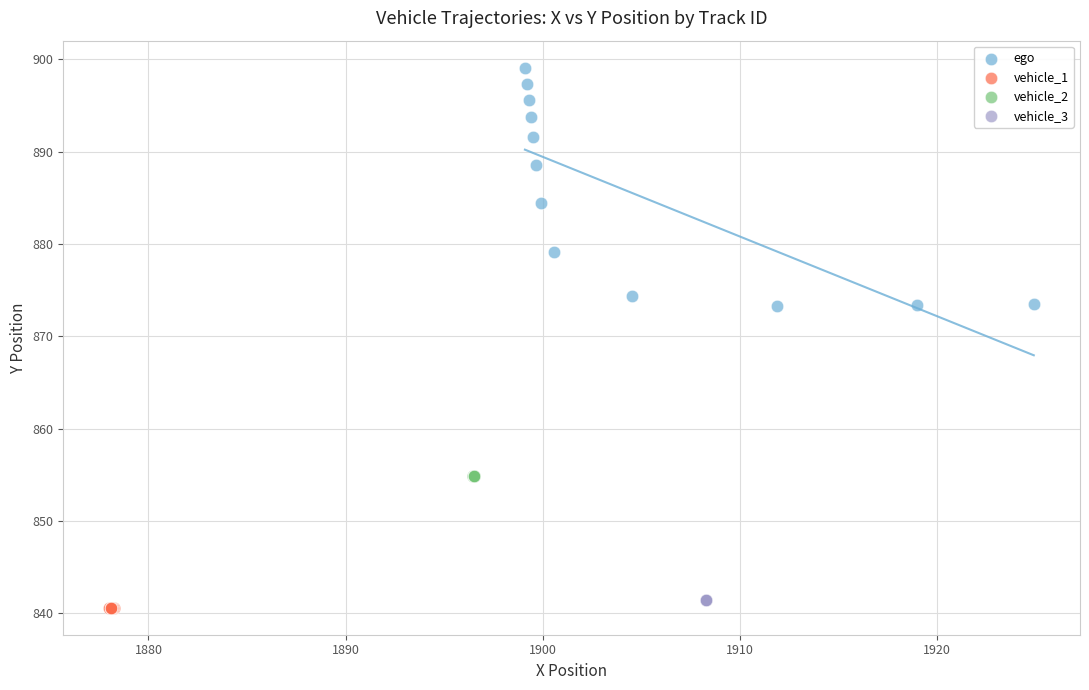

Which series contains the highest Y value?

ego